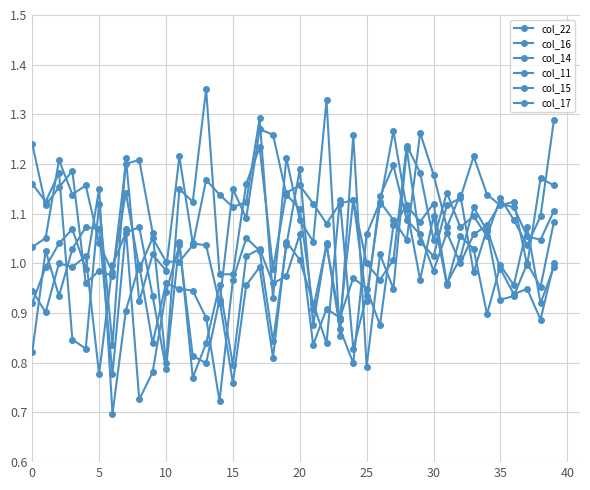

At which category does col_14 reach its first local peak?

5